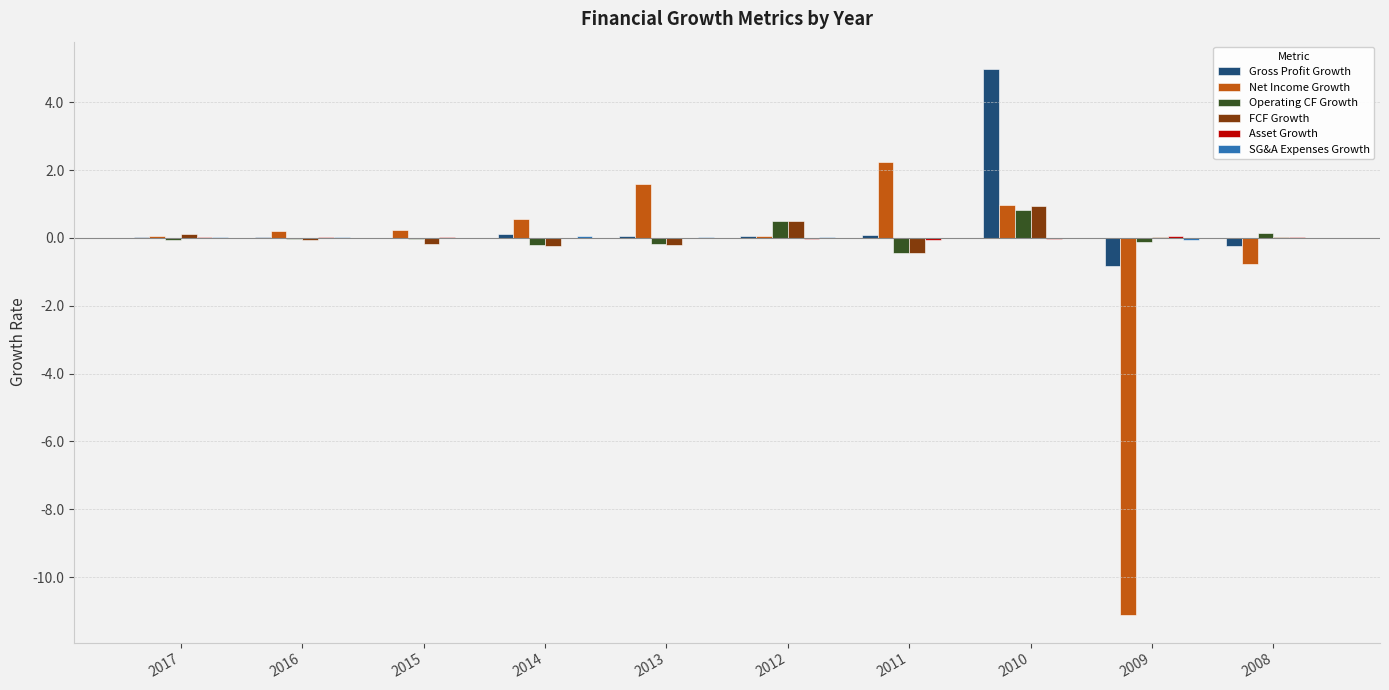

What is the sum of all Operating CF Growth values?

0.3